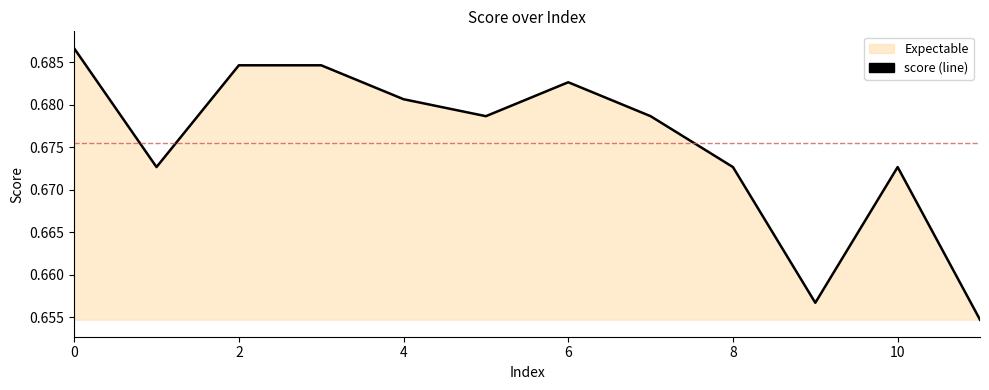

The chart shows a value of 0.2 at 4. True or false?

False